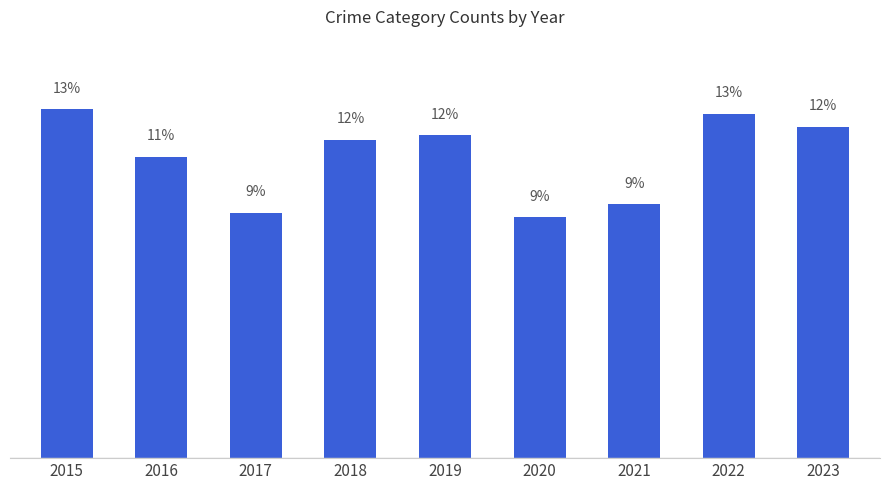

Count the number of categories in the chart.

9